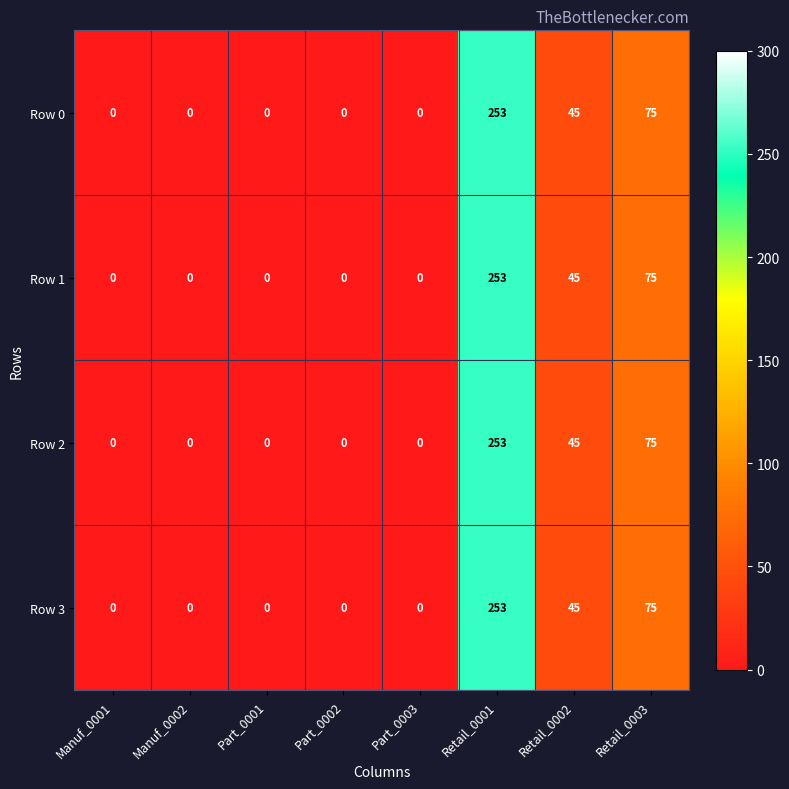

The Row 3 series shows 45 at Retail_0002. True or false?

True